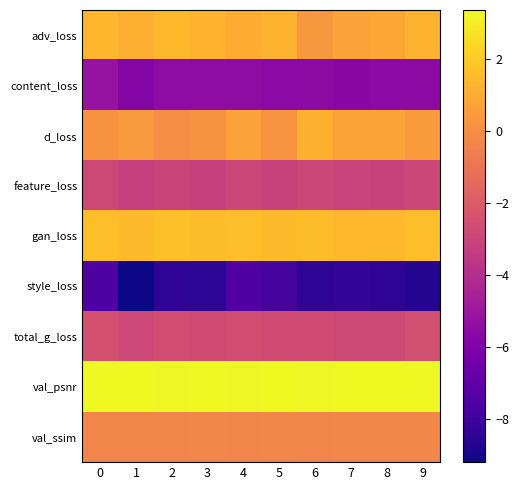

What is the spread (max minus min) of values at 0?

10.9